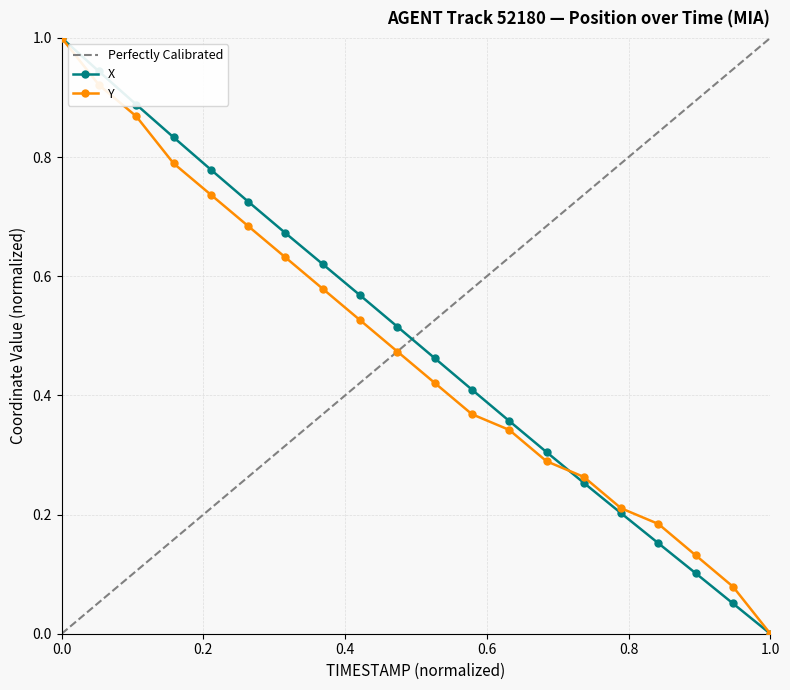

What is the maximum value for Y?

1.0